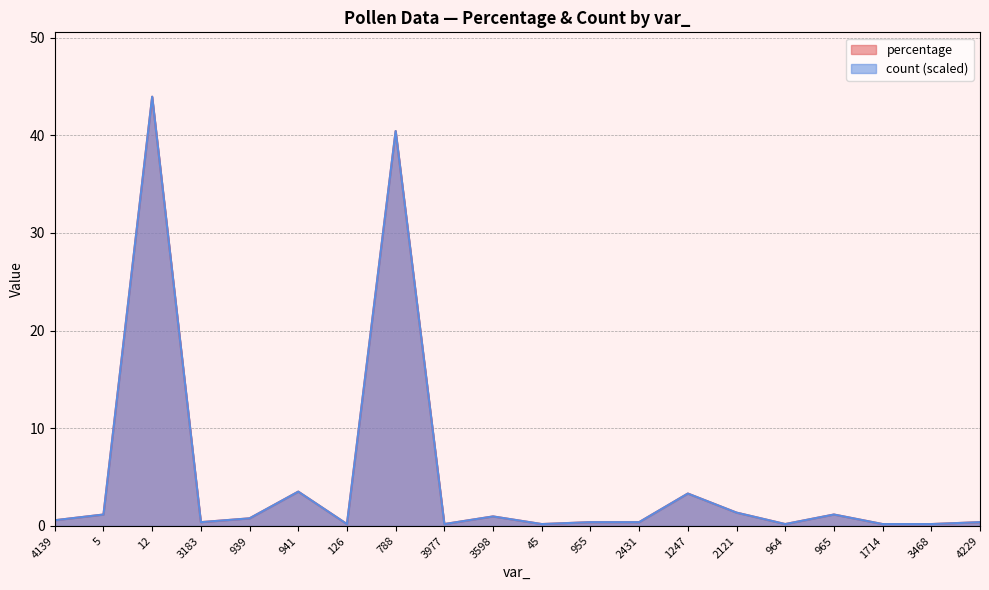

Count the number of categories in the chart.

20